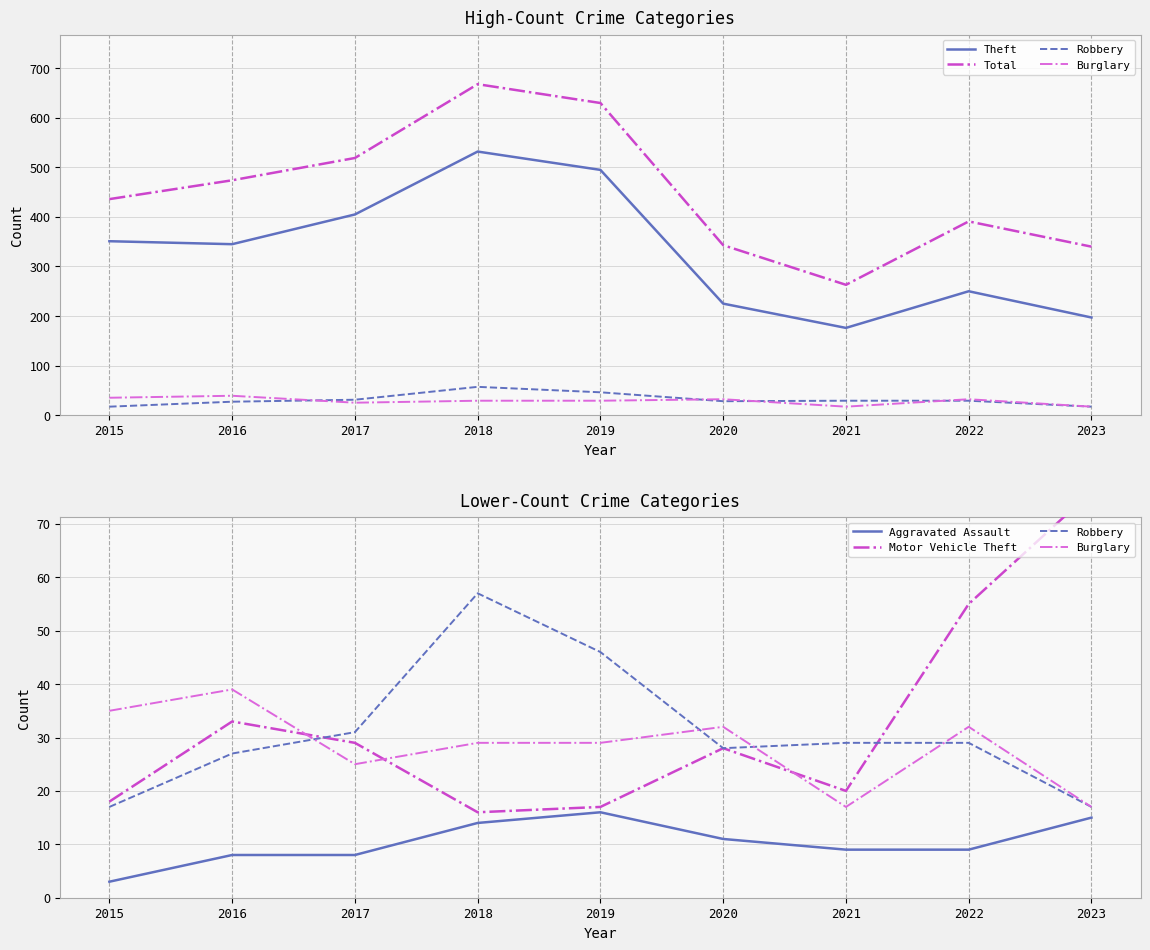

Which category has the highest value in the Theft series?

2018